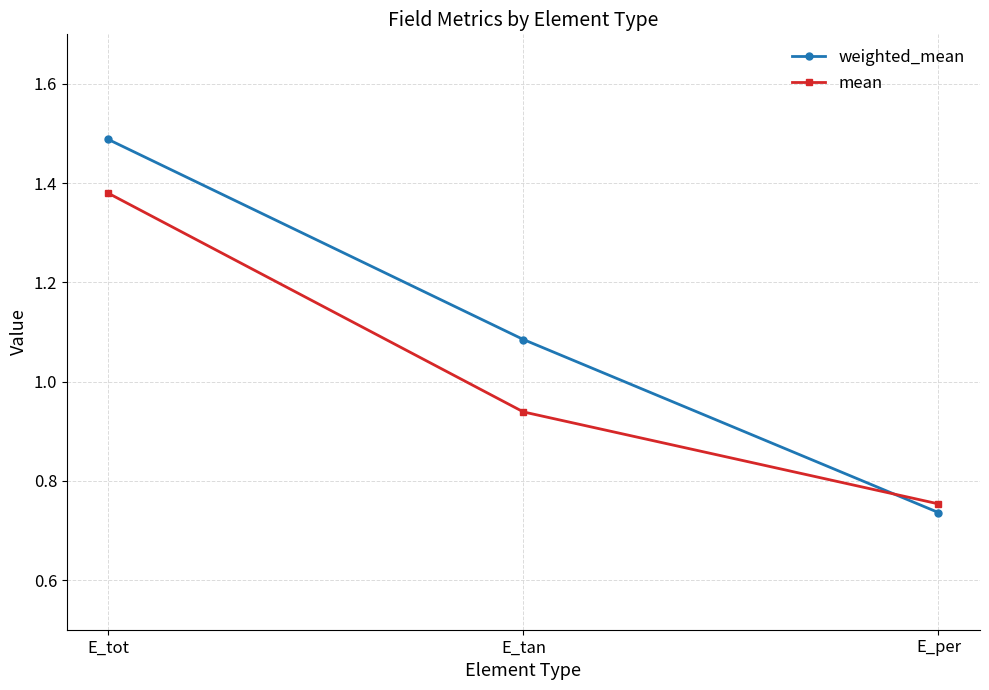

Is this an area chart (filled region under the line)?

No